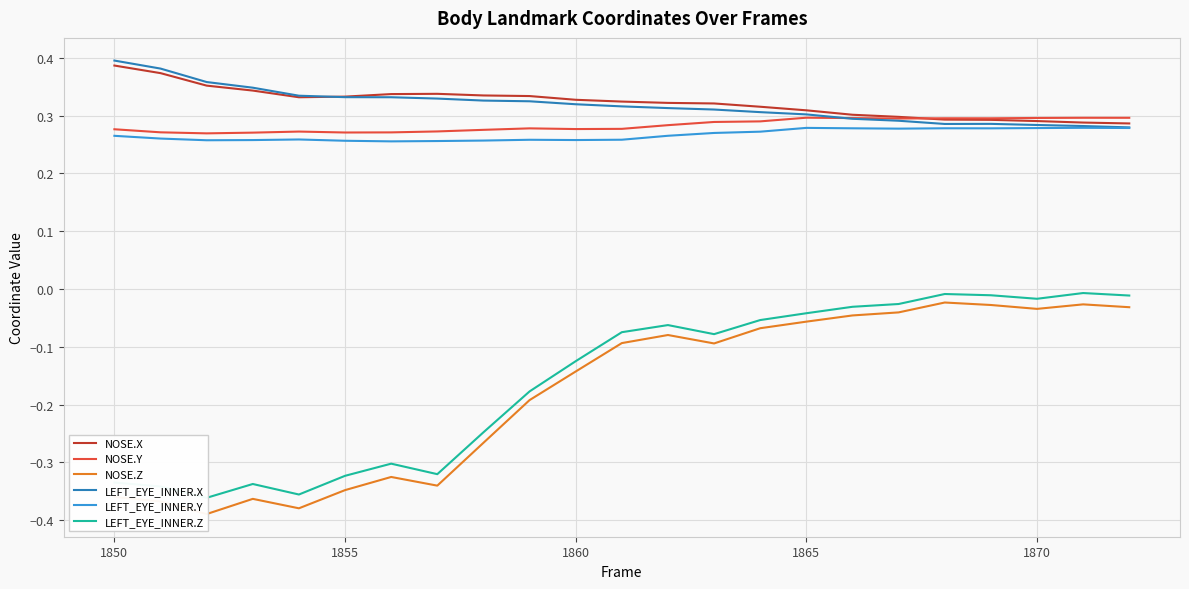

True or false: NOSE.X and NOSE.Z intersect in this chart.

False